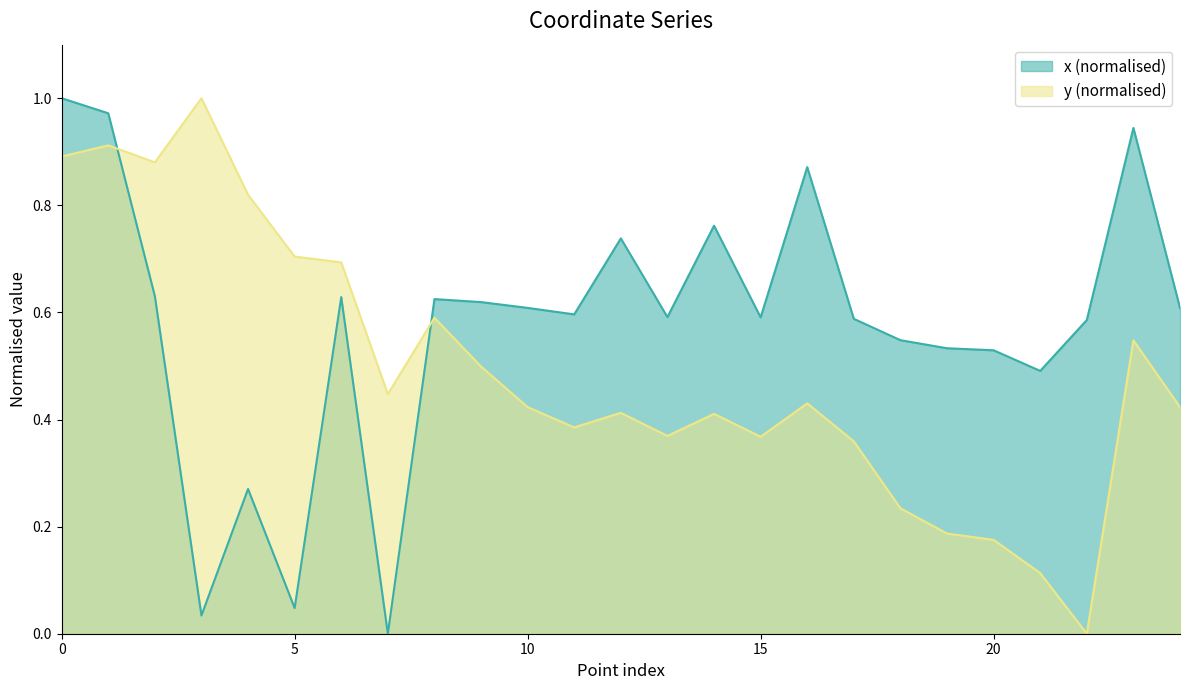

The y series shows 0.6 at 14. True or false?

False